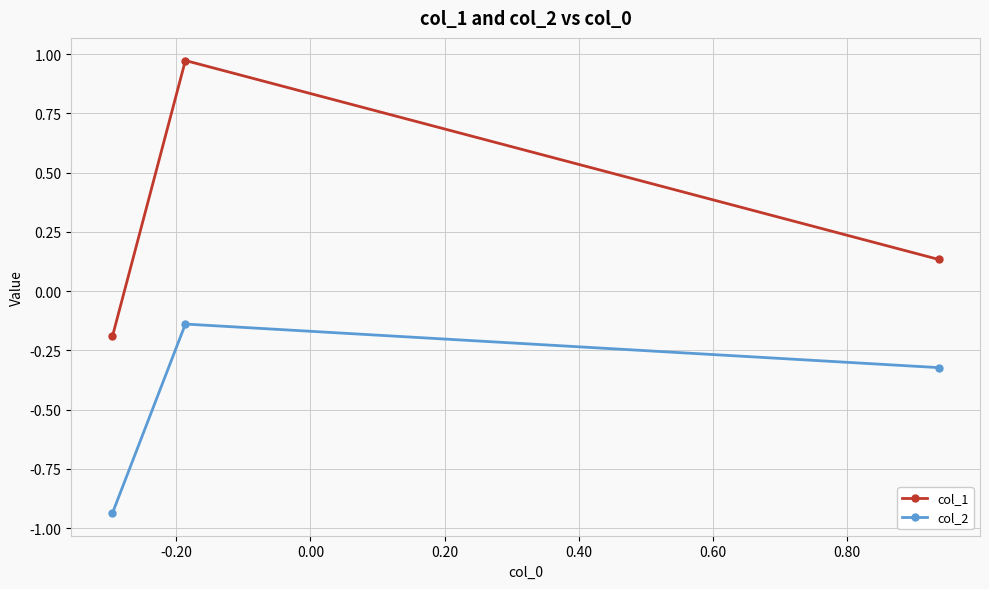

List the series in order of their overall mean, lowest first.

col_2, col_1